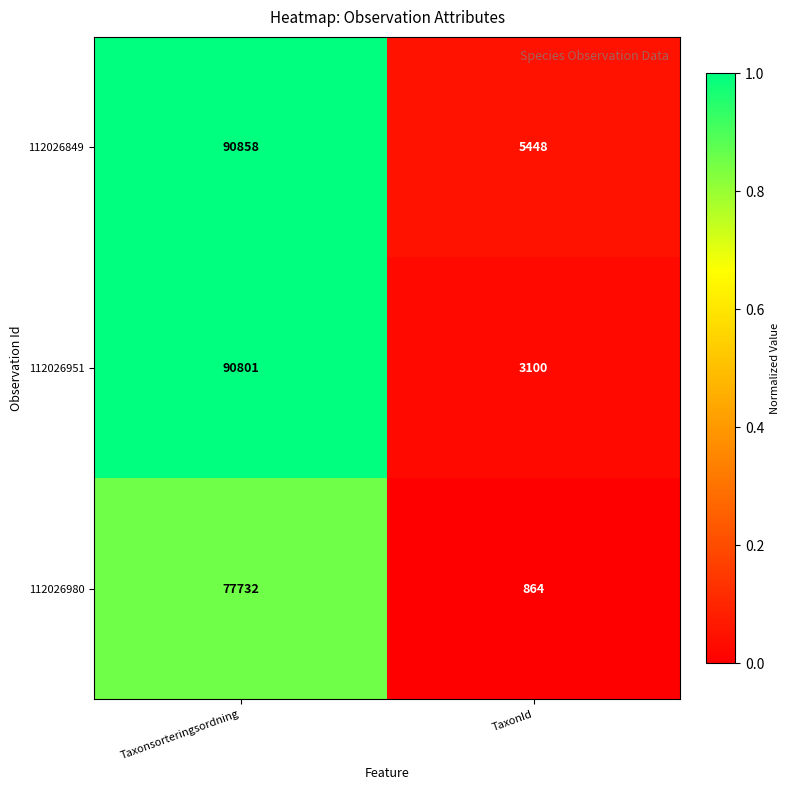

Reading left to right, extract all data points from this chart.

112026849: 90858	5448
112026951: 90801	3100
112026980: 77732	864